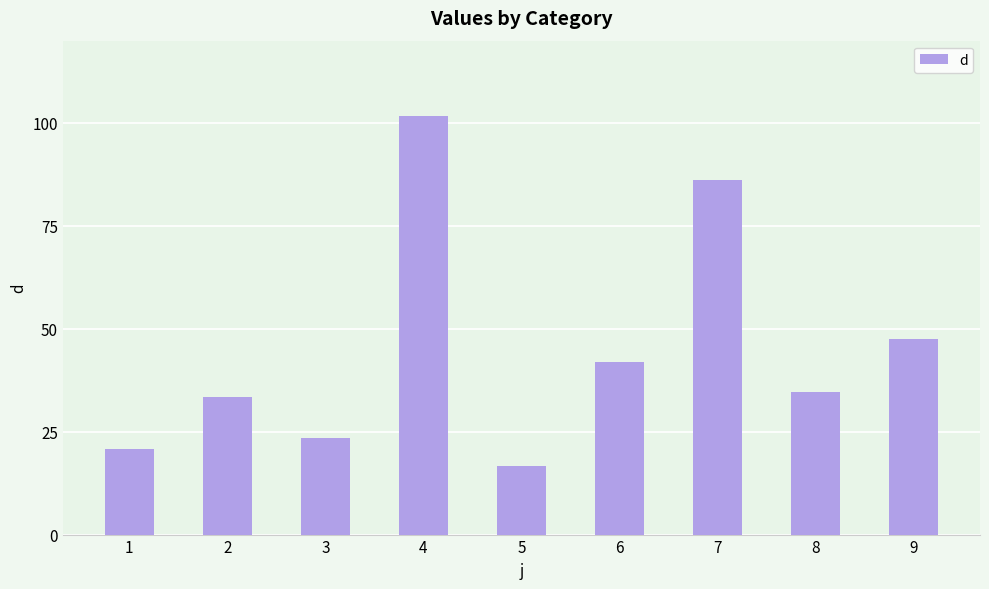

True or false: the data shows 47.6 at 9.

True